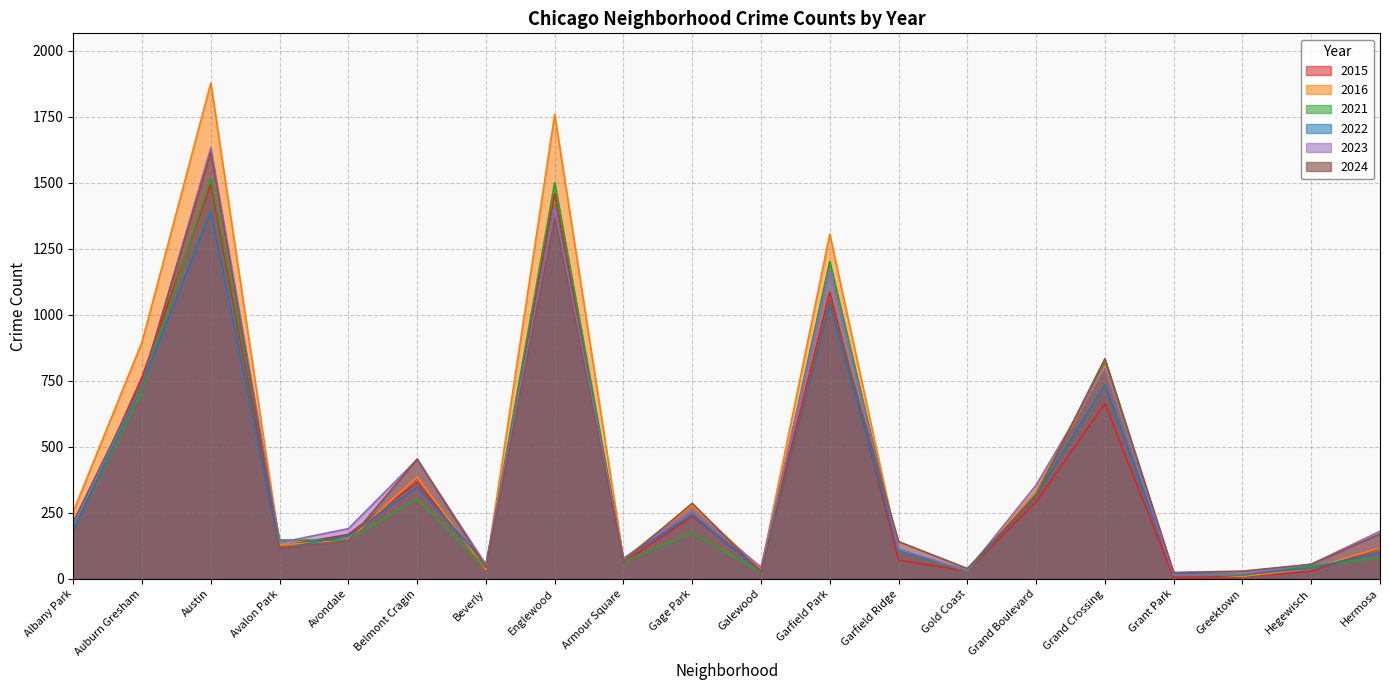

Rank the categories by 2016 value from highest to lowest.

Austin, Englewood, Garfield Park, Auburn Gresham, Grand Crossing, Belmont Cragin, Grand Boulevard, Gage Park, Albany Park, Avondale, Avalon Park, Hermosa, Garfield Ridge, Armour Square, Hegewisch, Galewood, Beverly, Gold Coast, Grant Park, Greektown